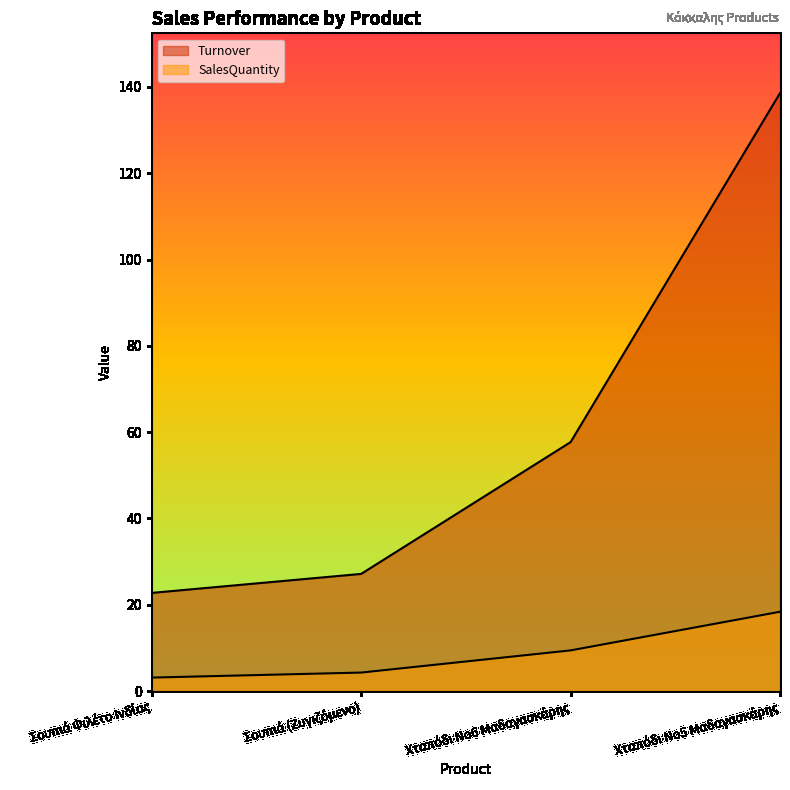

At which label is SalesQuantity closest to 10?

Χταπόδι Νο6 Μαδαγασκάρης